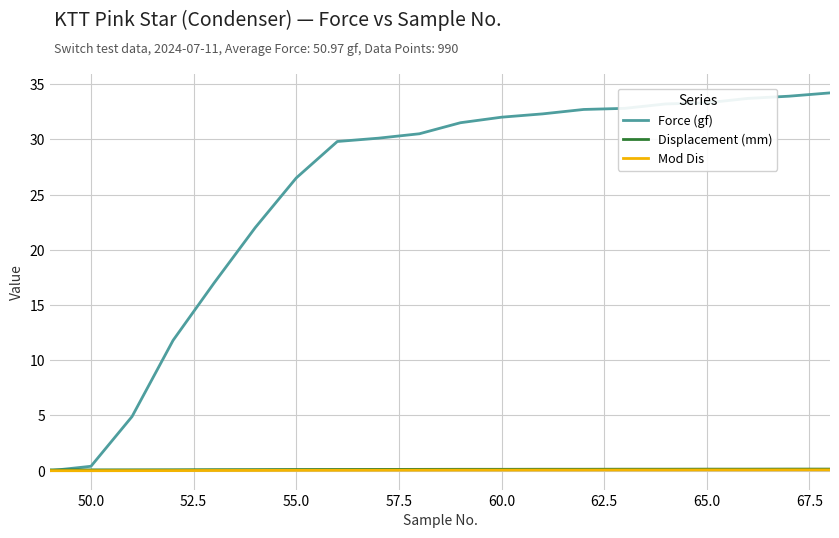

Which series has the largest range (max minus min)?

Force (gf)